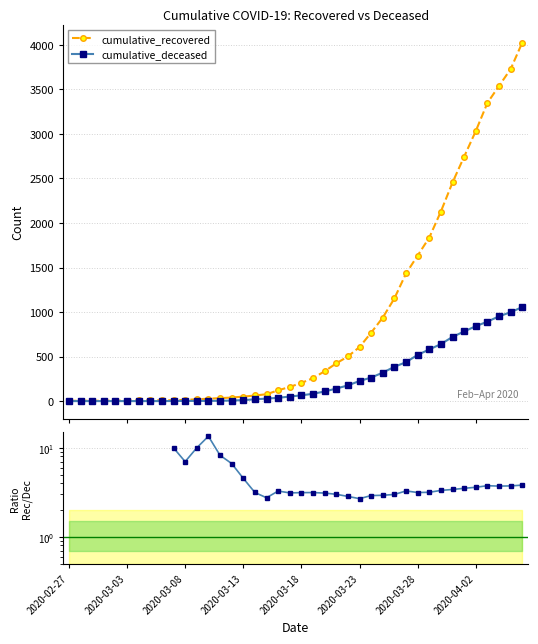

At how many categories does at least one series exceed 1938?

8